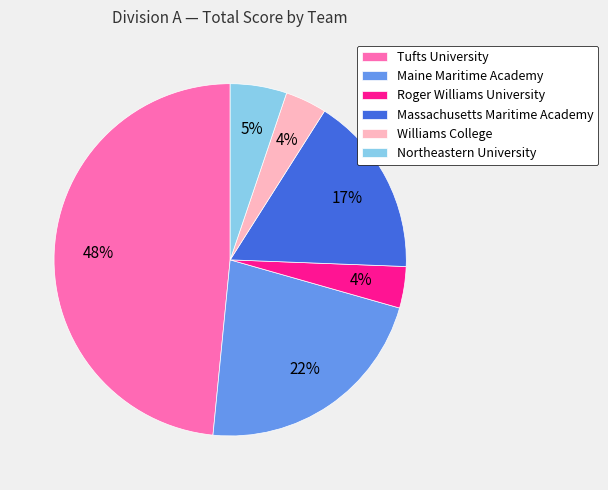

How many slices are in this pie chart?

6